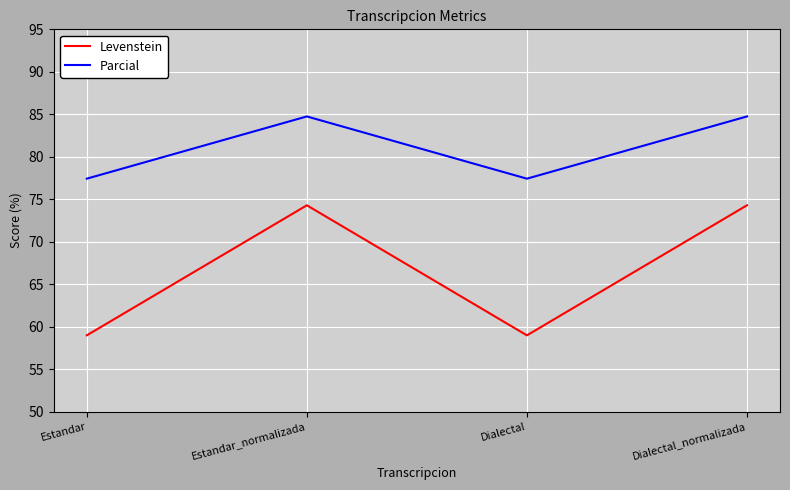

Which series has the largest total across all categories?

Parcial